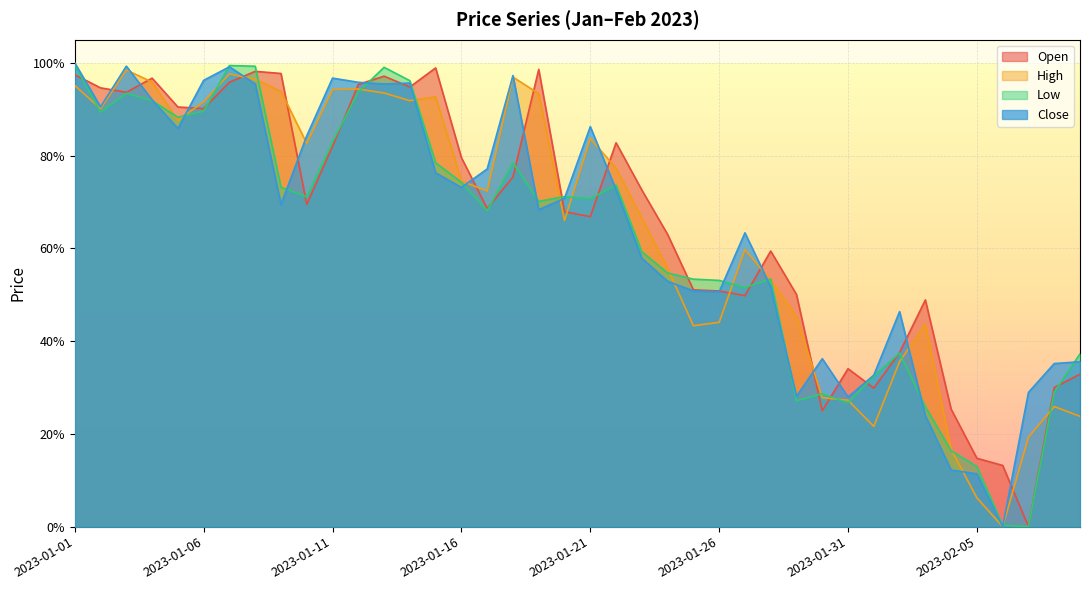

What is the label of the 6th point from the left?

2023-01-06